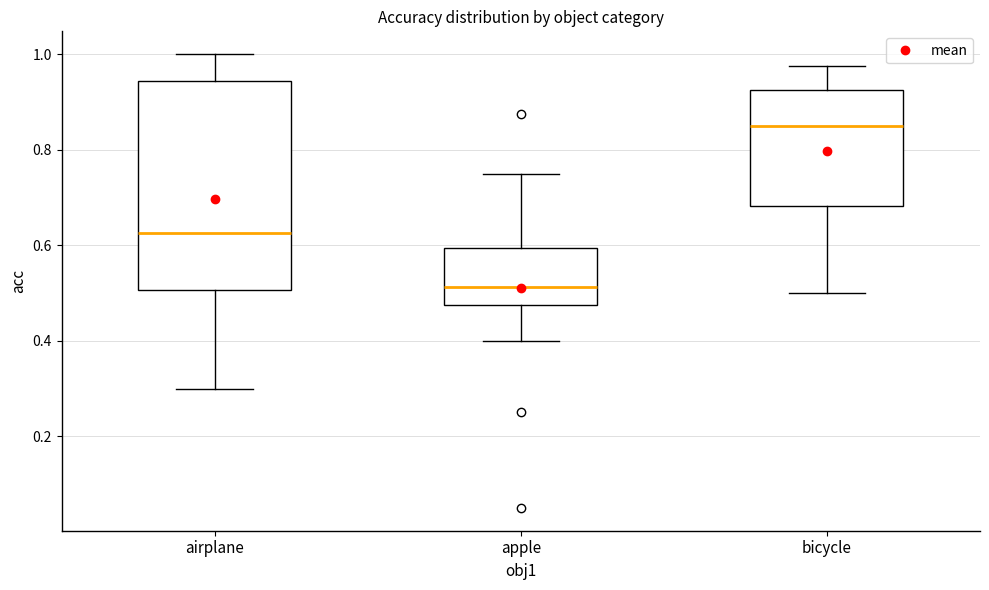

Which box's median line is the lowest?

apple